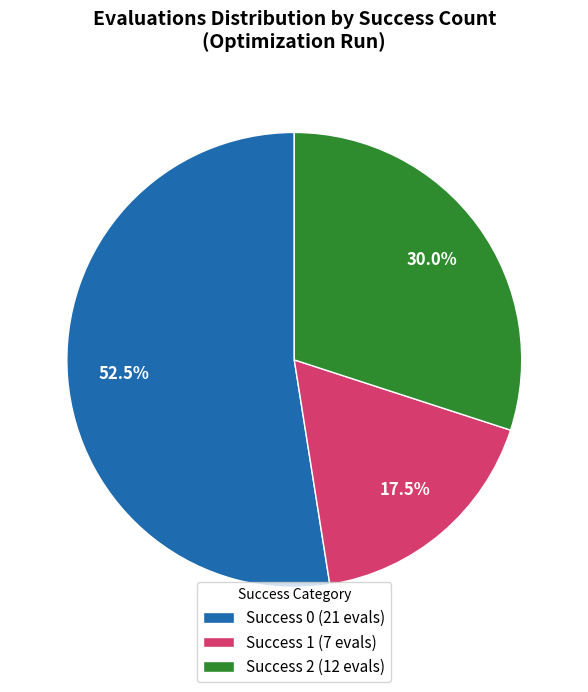

What is the majority slice?

Success 0 (21 evals)